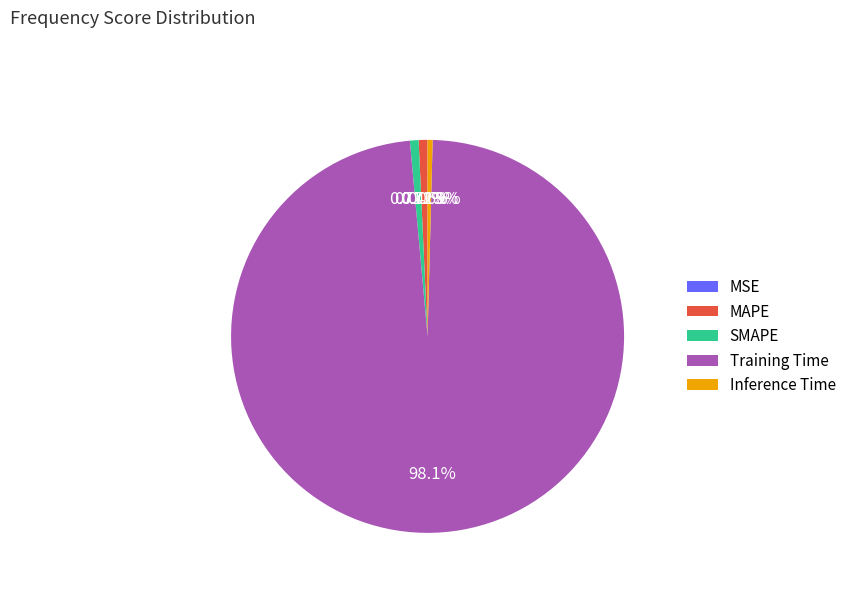

Which category has the biggest portion of the pie?

Training Time